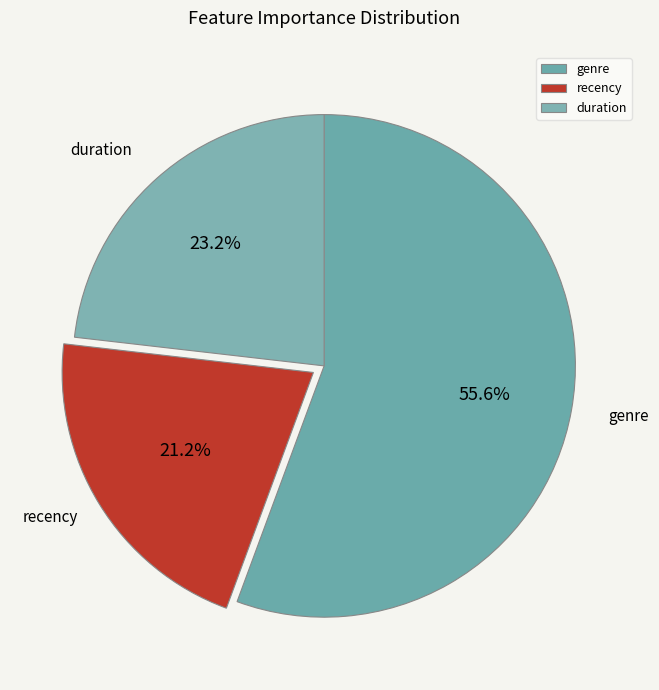

True or false: genre accounts for 56% of the total.

True